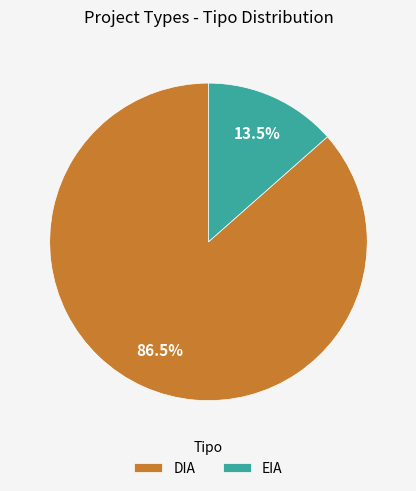

Which has a higher value, EIA or DIA?

DIA